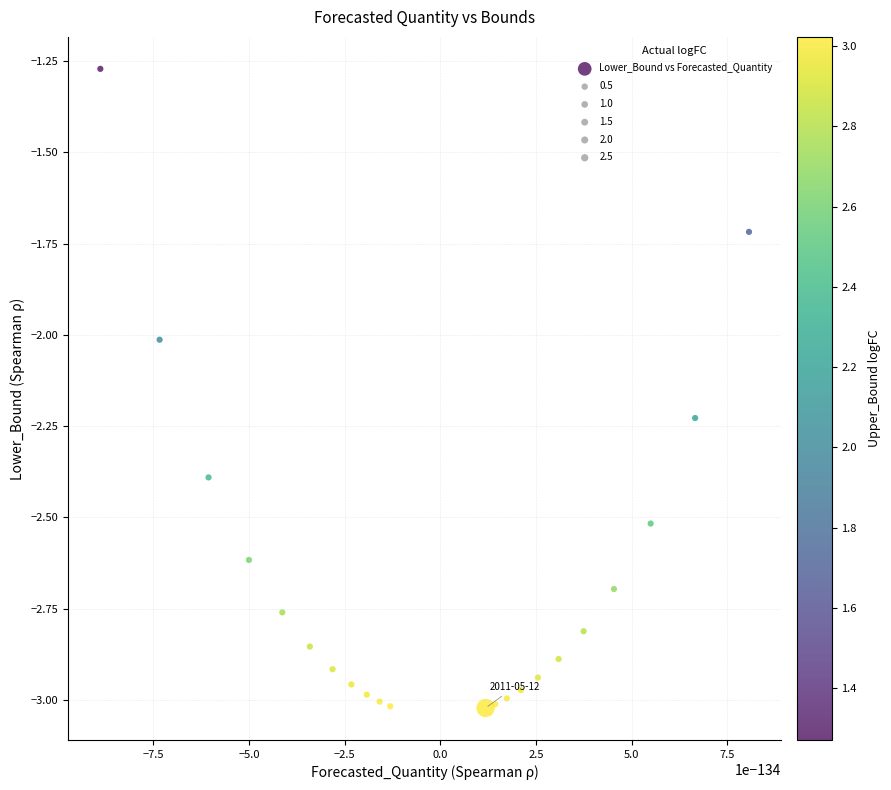

What is the range of Y values (max minus min)?

1.8